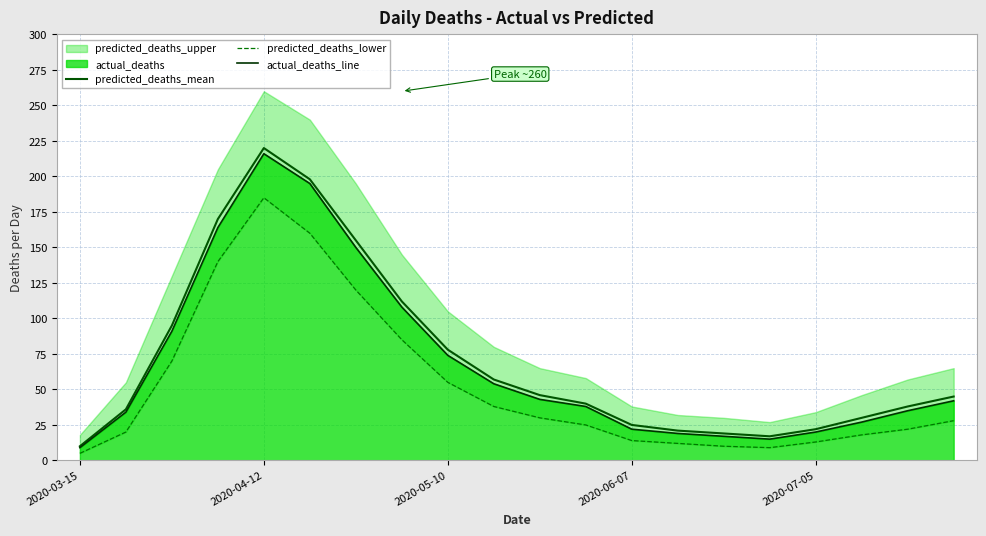

Count the number of categories in the chart.

20